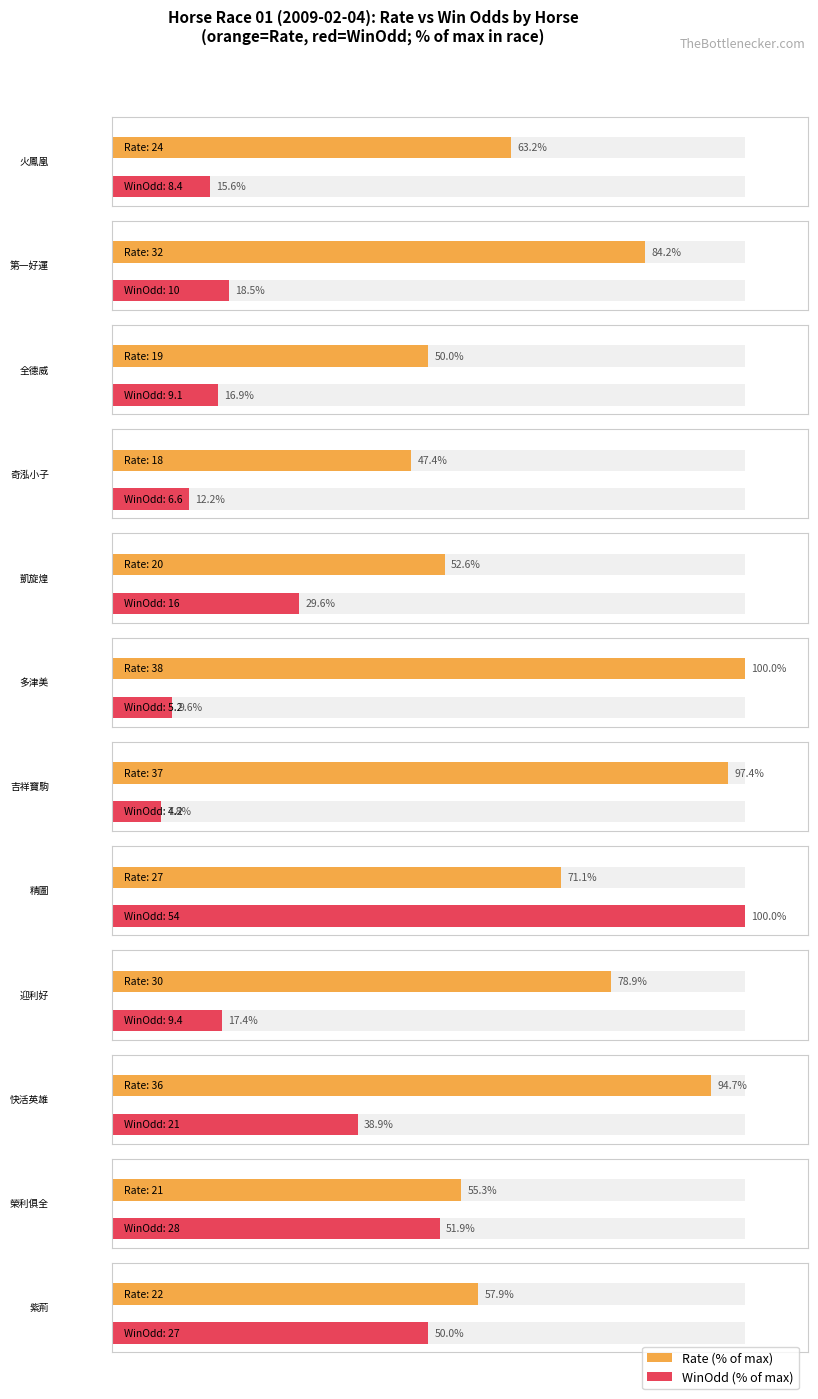

True or false: HorseNo has a value of 5.3 at 第一好運.

False